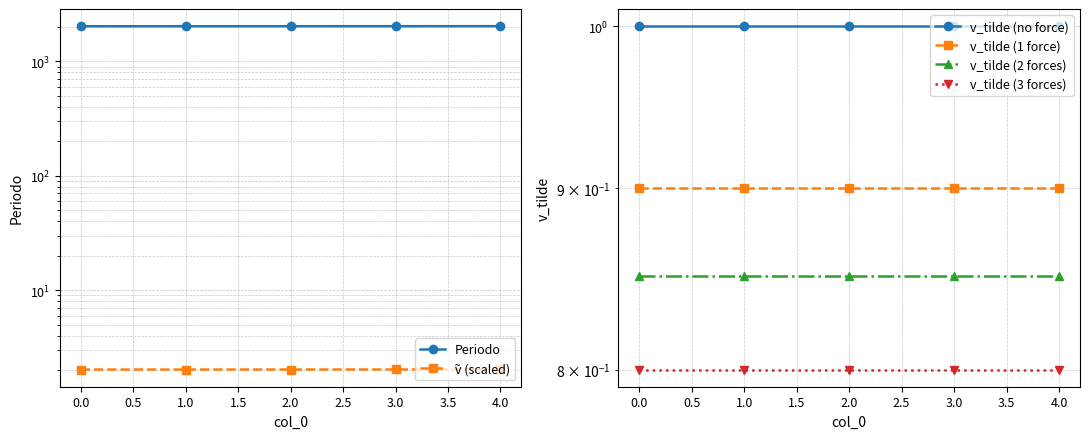

Is the value of v_tilde (1 force) at 1.0 greater than the value of ṽ (scaled) at 4.0?

No